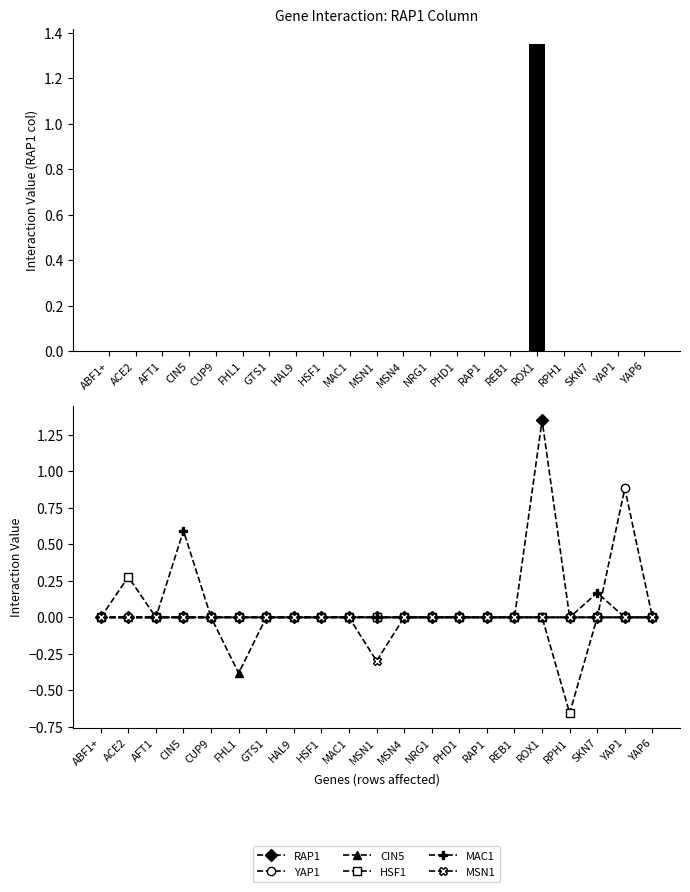

Count the YAP1 values in the range 0 to 1.

21